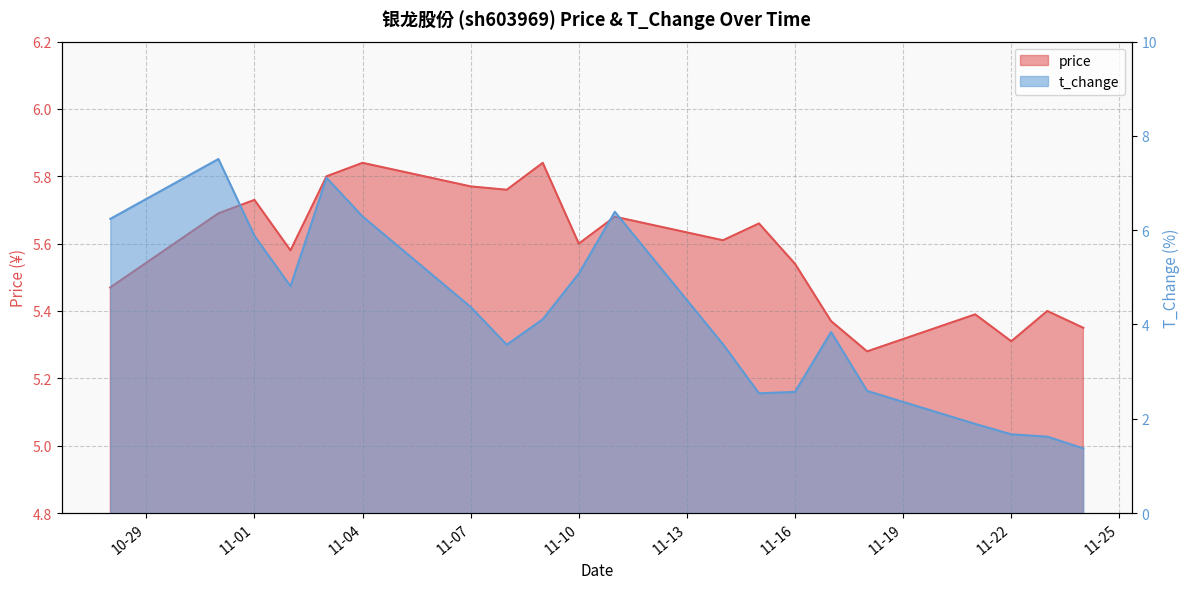

Count the price values in the range 5 to 6.

20